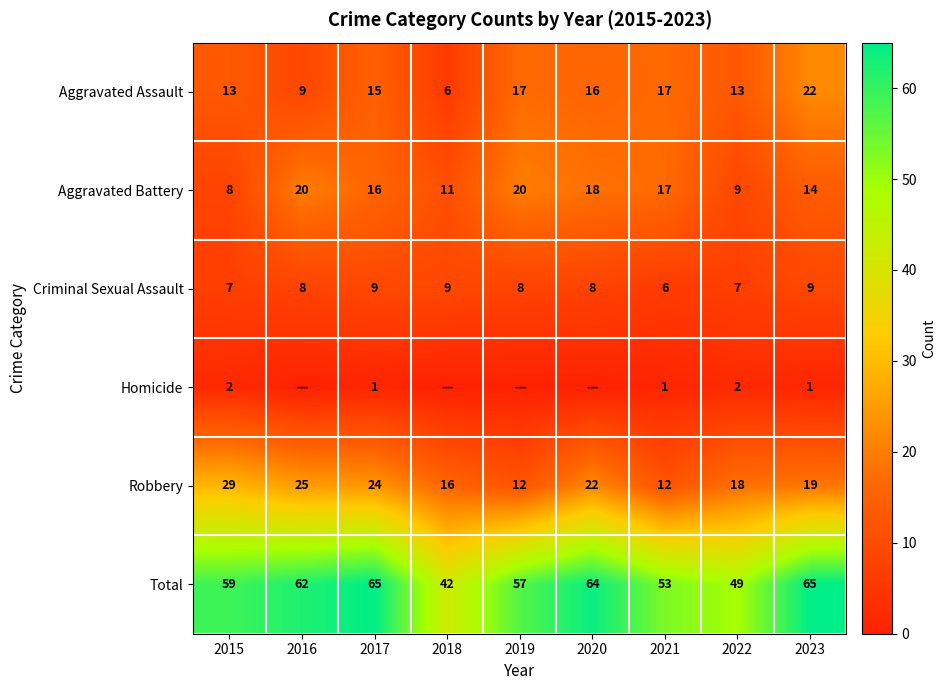

Between 2022 and 2019, which is larger?

2019